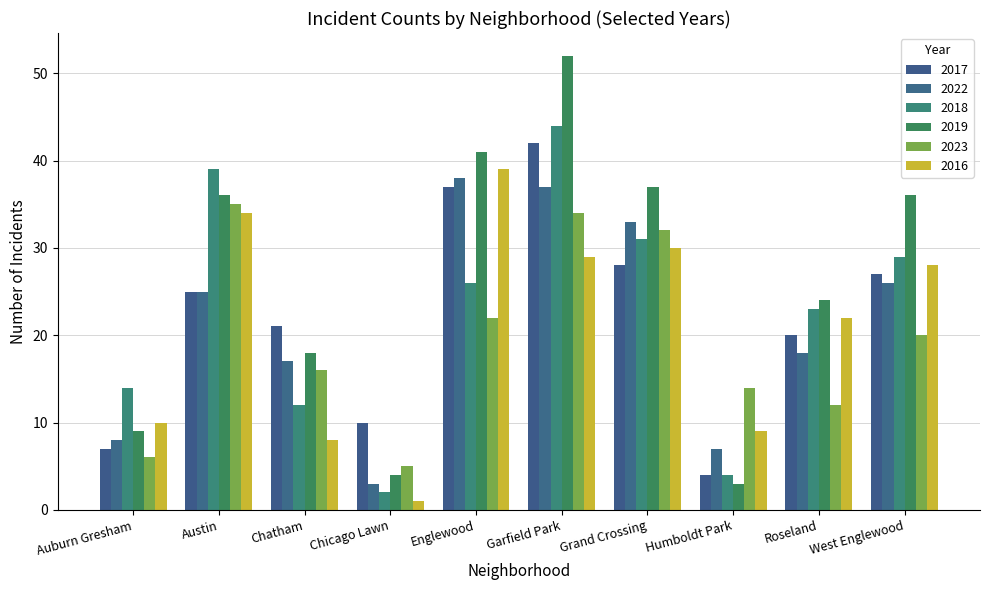

Where is 2018 nearest to the value 23?

Roseland